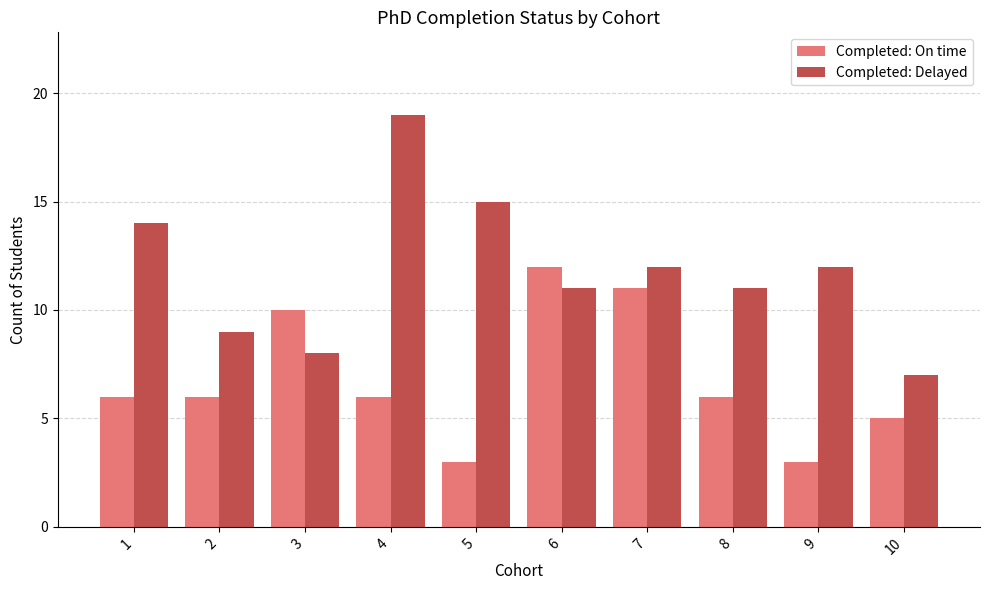

Count the number of data series in this chart.

2